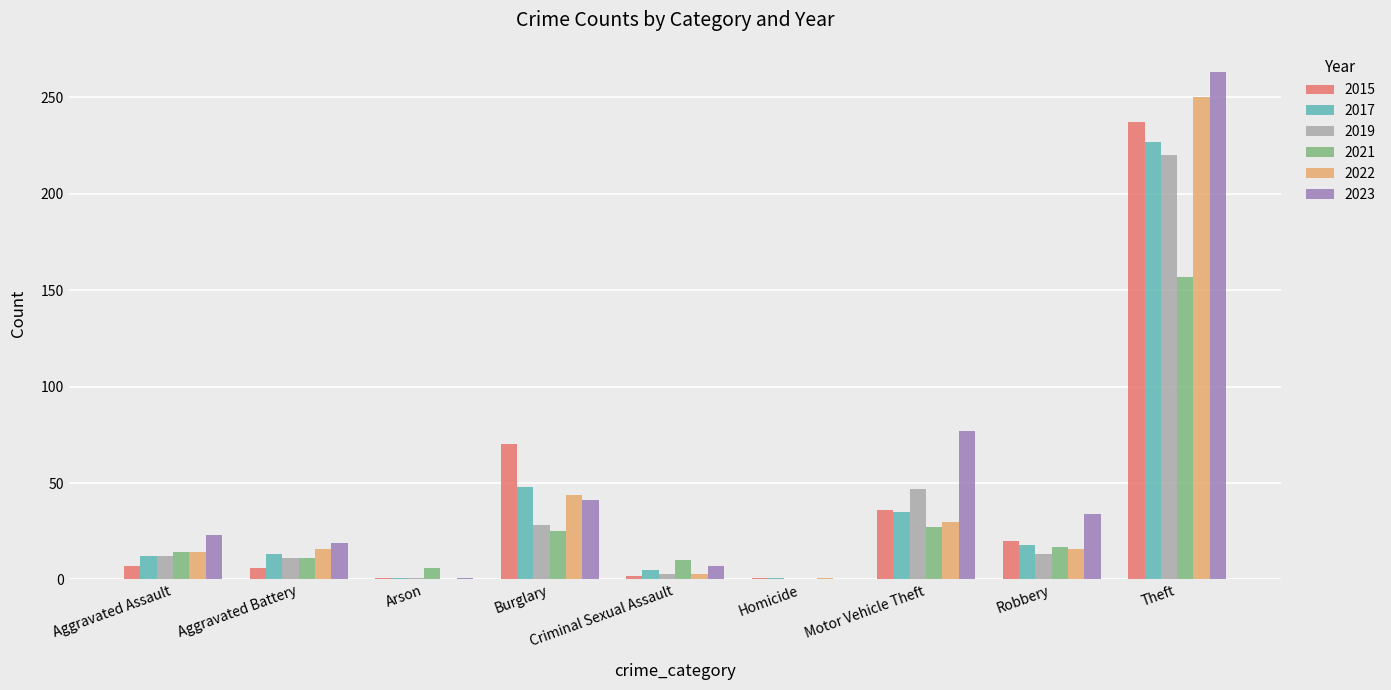

The 2021 series shows 206 at Theft. True or false?

False